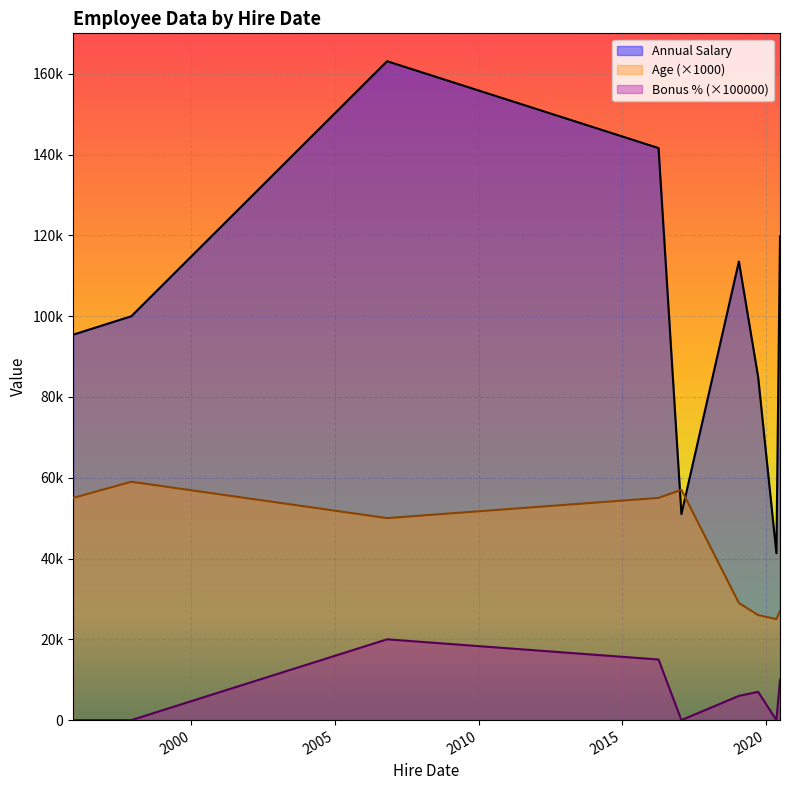

Between 2017-01-24 and 2020-07-01, which is larger?

2020-07-01